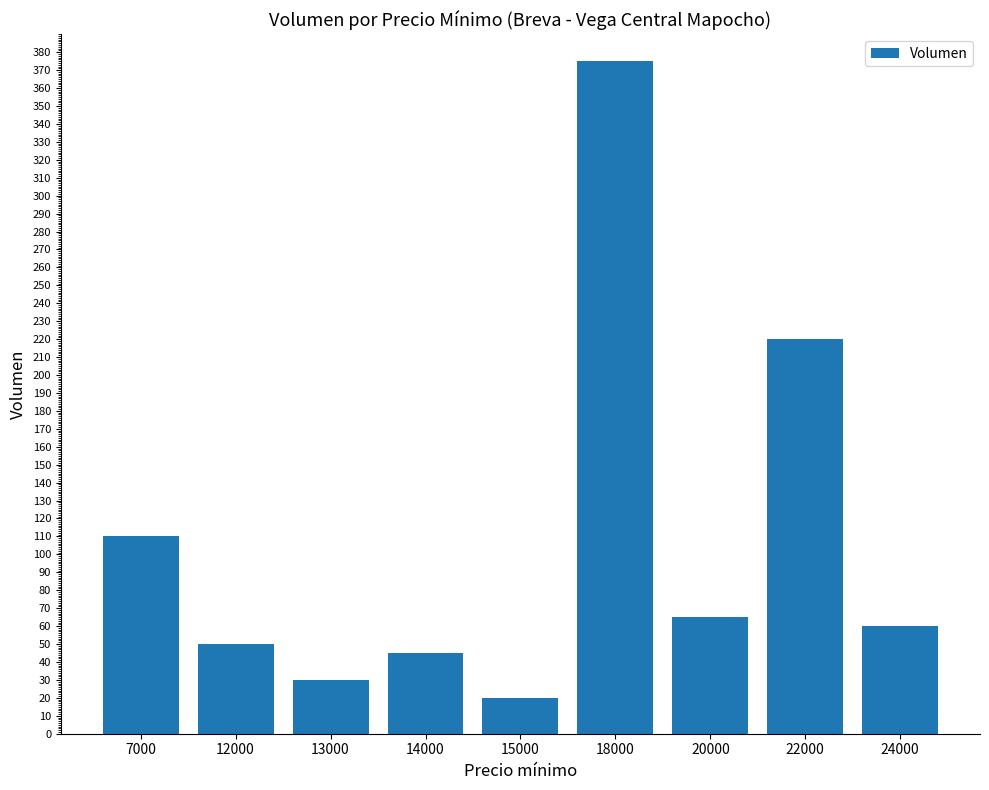

What is the value of the 6th bar from the left?

375